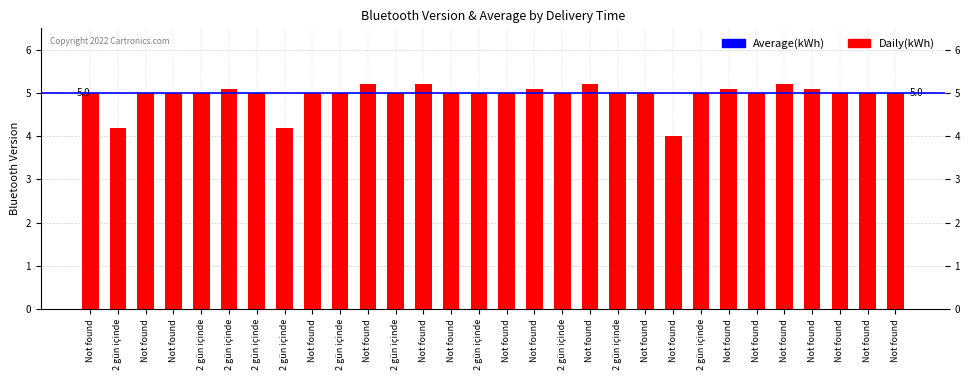

Is it true that the value at Not found is 7.6?

False